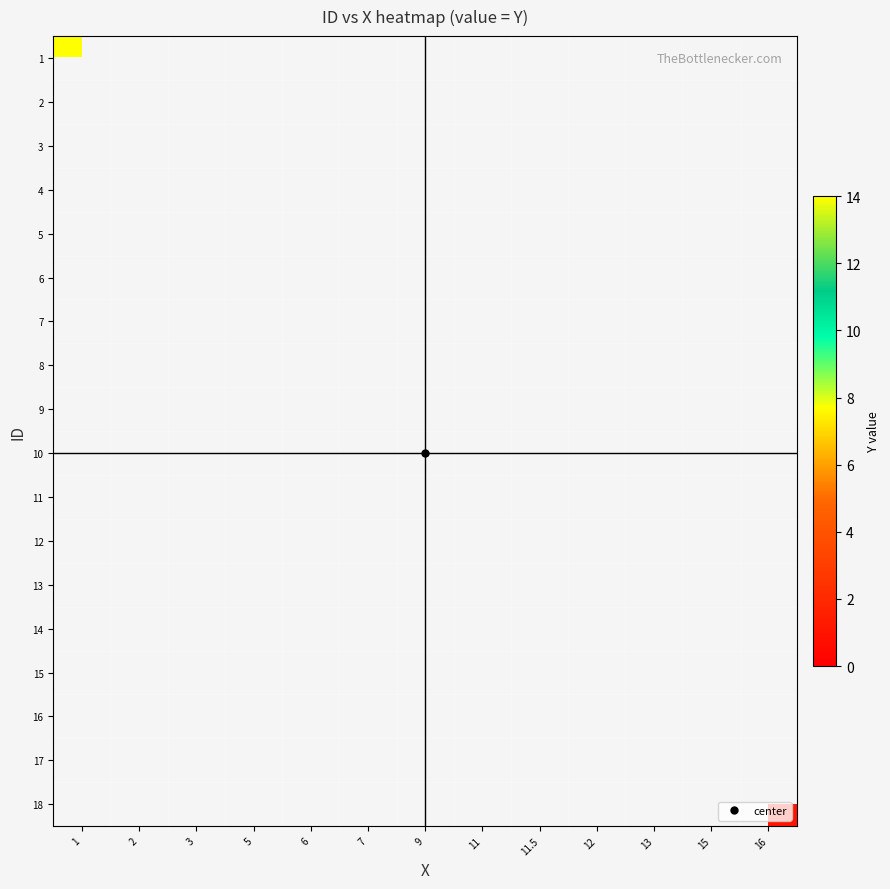

List the series in order of their peak value, highest first.

1, 2, 3, 4, 5, 6, 7, 8, 9, 10, 11, 12, 13, 14, 15, 16, 17, 18